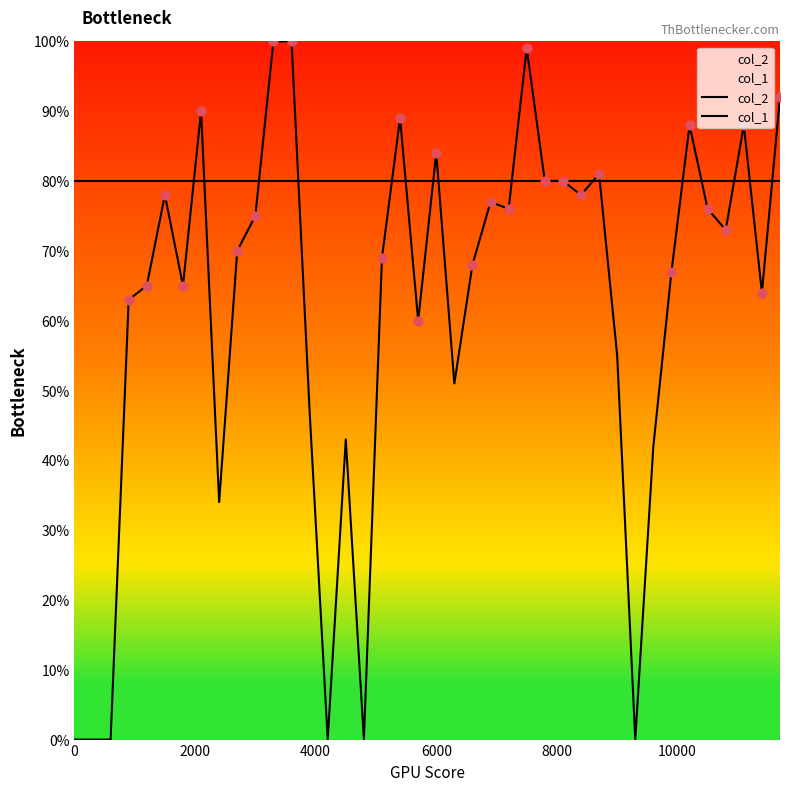

Which series has the widest spread of Y values?

col_1